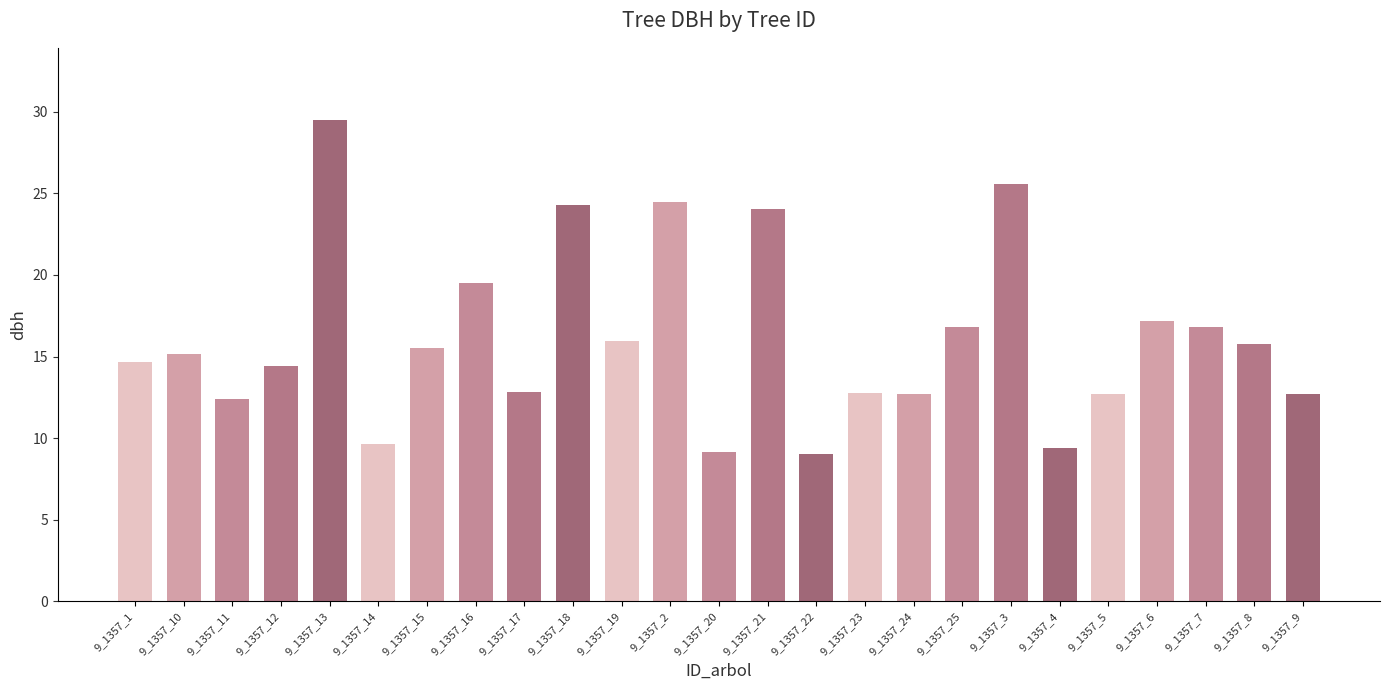

What is the ratio of the value at 9_1357_8 to the value at 9_1357_16?

0.8